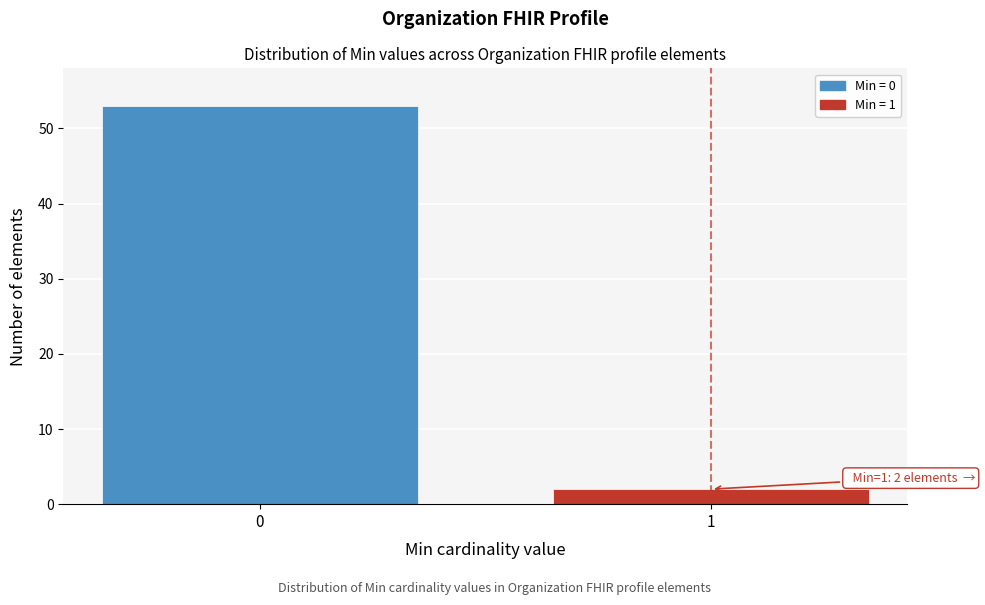

Reading left to right, what are all the values shown in this chart?

0=53	1=2